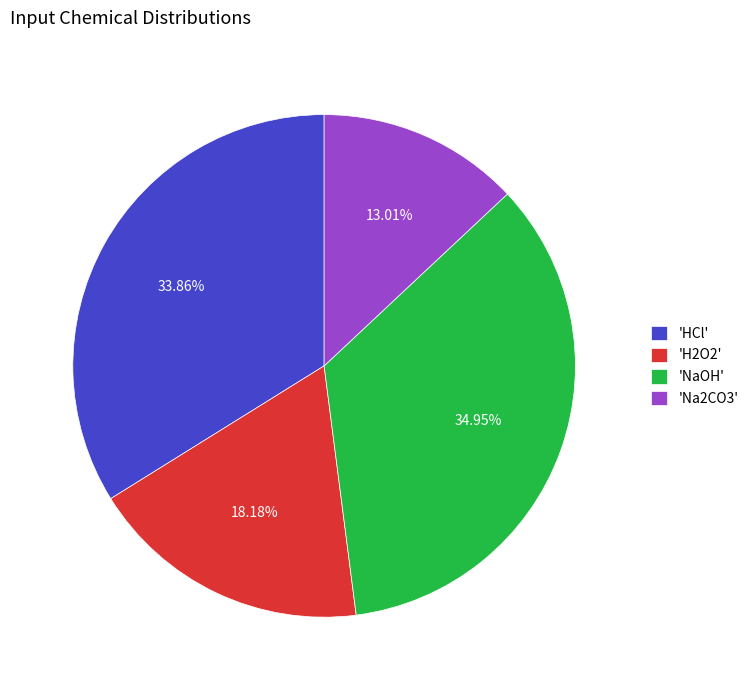

Combined, do 'H2O2' and 'HCl' account for over 50%?

Yes